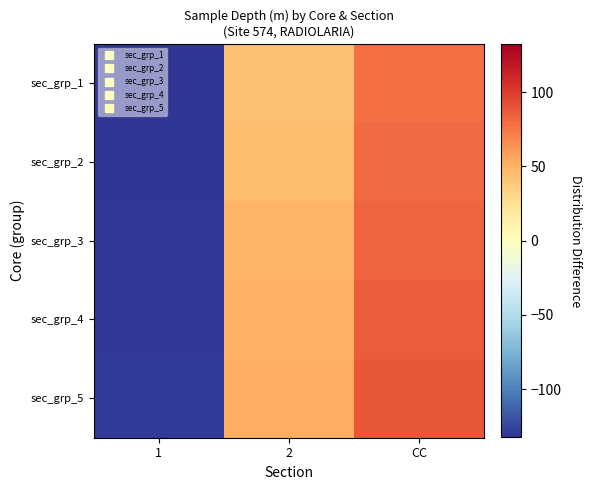

Reading left to right, what are all the values shown in this chart?

sec_grp_1: 1=-132.3	2=42.8	CC=77.6
sec_grp_2: 1=-131.6	2=45.2	CC=80.4
sec_grp_3: 1=-131.0	2=47.7	CC=83.3
sec_grp_4: 1=-130.3	2=50.2	CC=86.1
sec_grp_5: 1=-129.6	2=52.6	CC=88.9